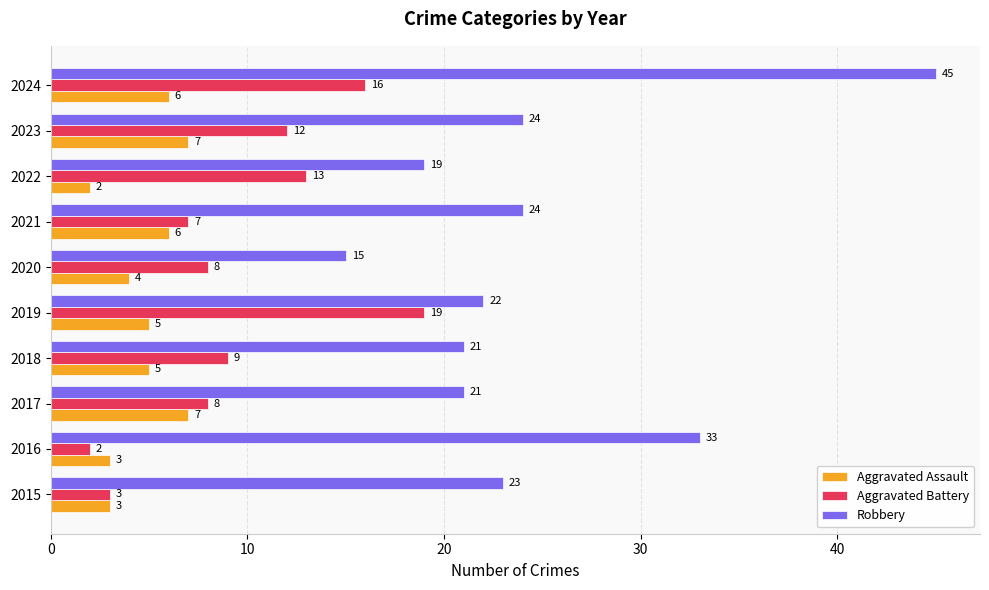

What is the total value across all series at 2020?

27